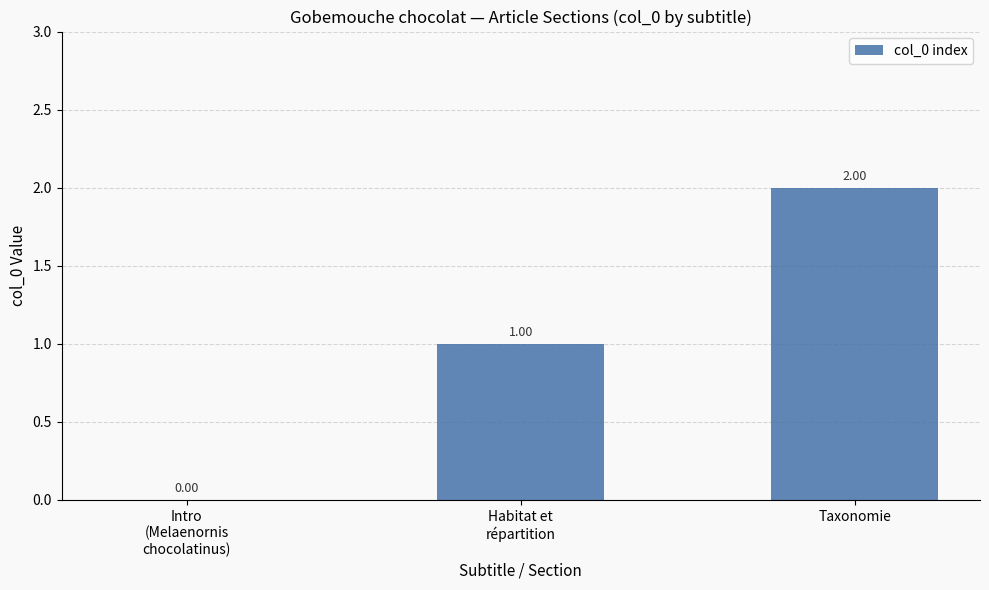

At which category does the chart reach its peak across all series?

Taxonomie